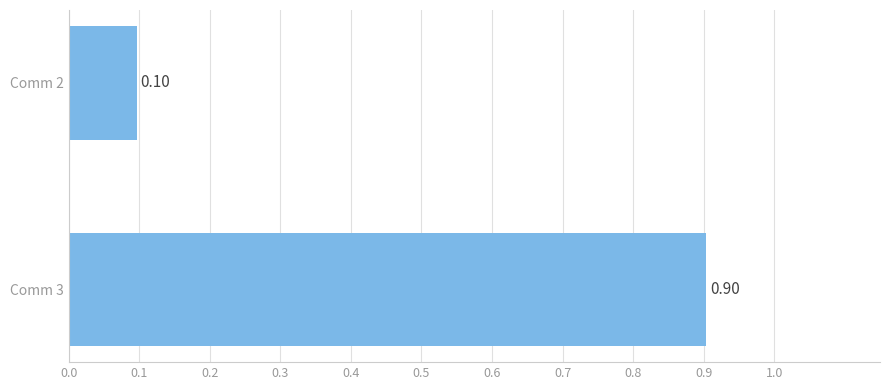

Does the chart contain any negative values?

No